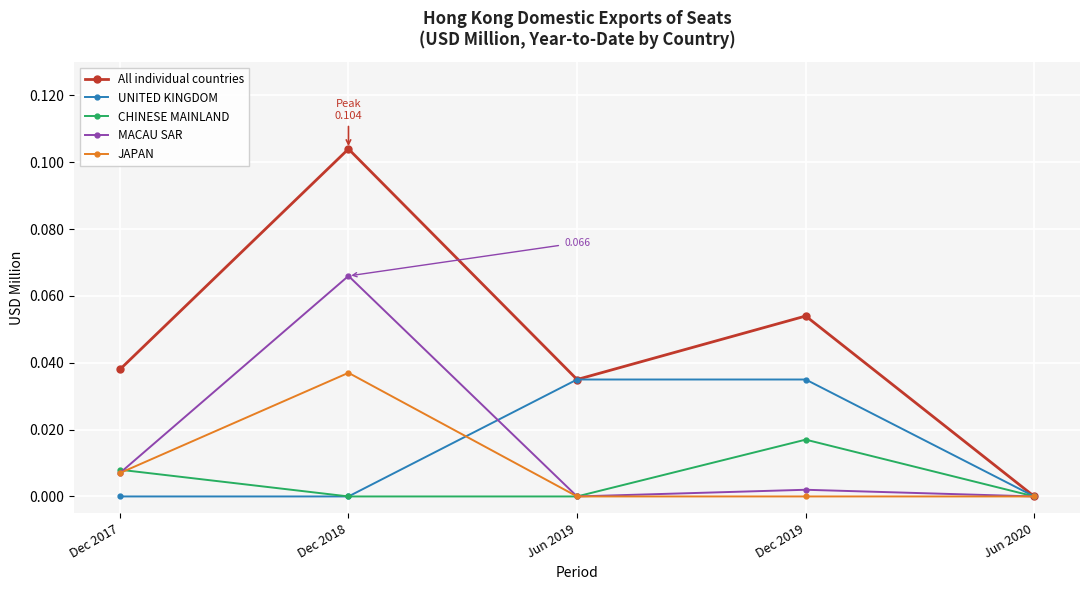

At which category does CHINESE MAINLAND reach its first local peak?

Dec 2019